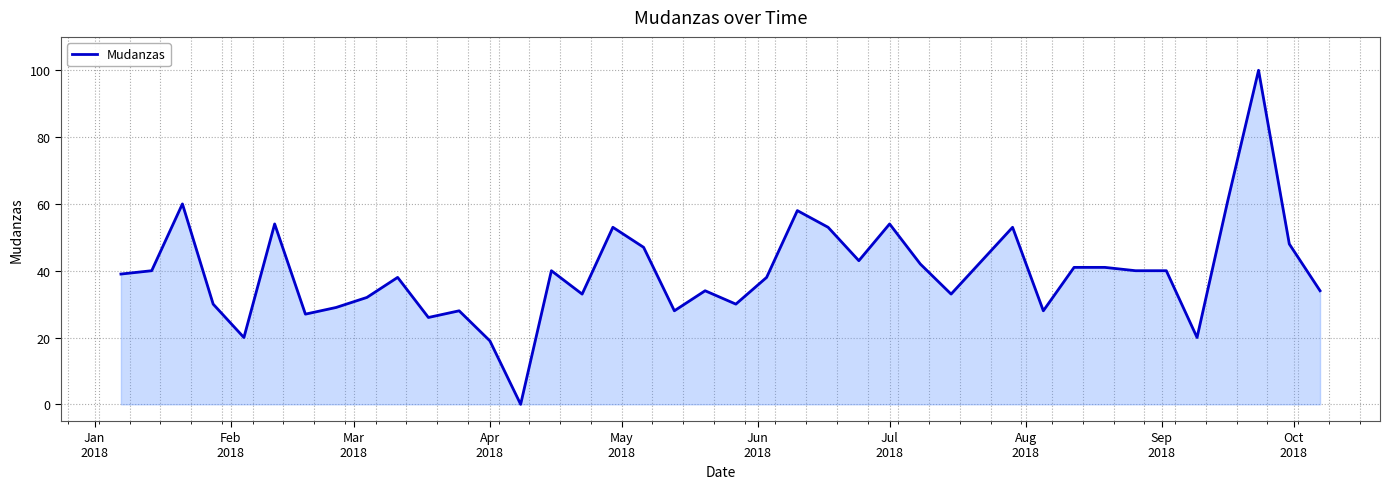

What is the maximum value shown in the chart?

100